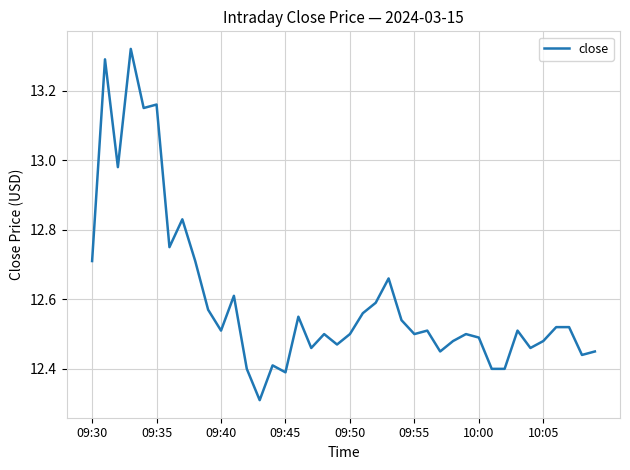

What is the smallest value displayed?

12.3